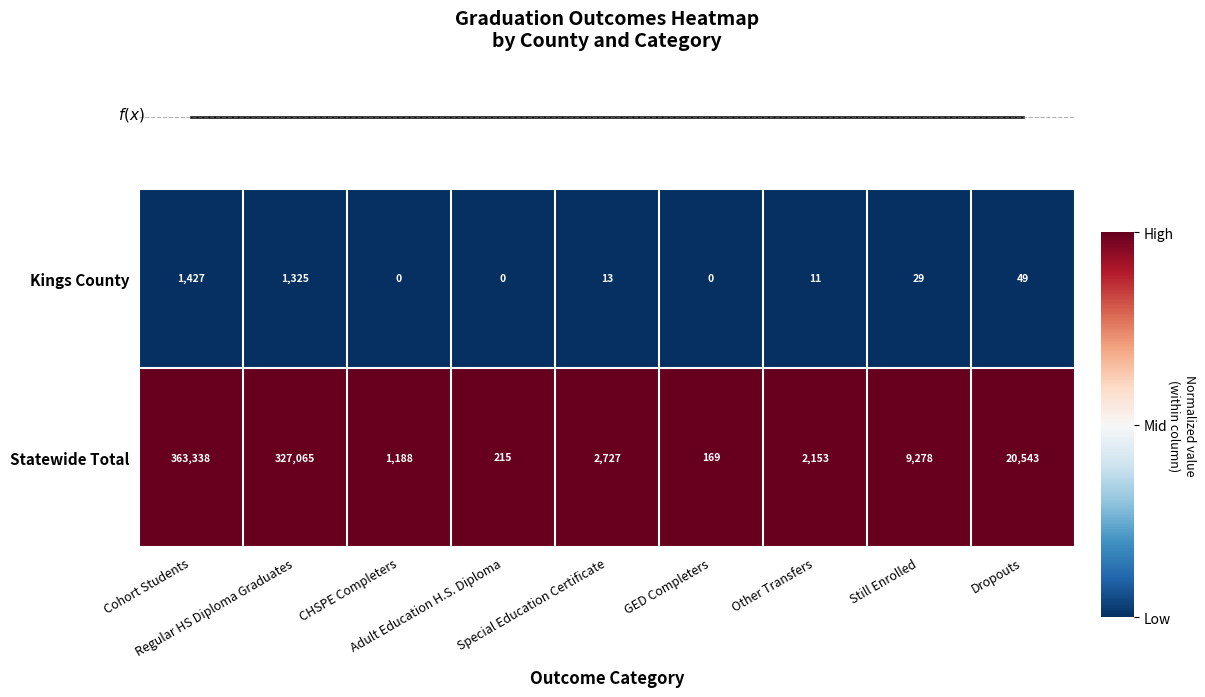

What is the highest value of the Kings County series?

1427